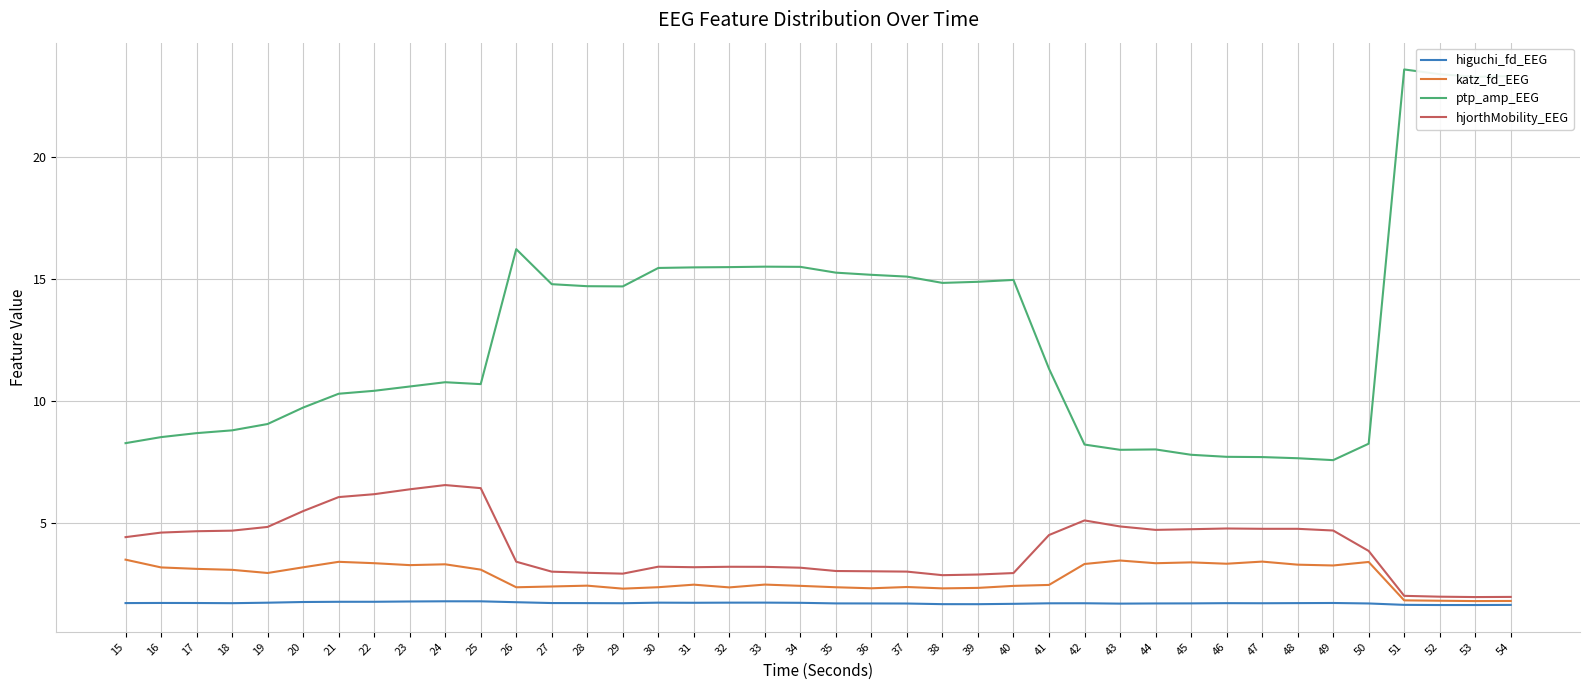

Which series has the widest spread of values?

ptp_amp_EEG